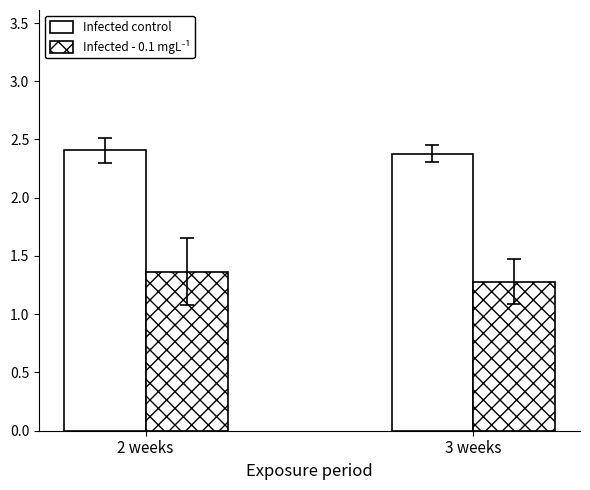

Which category has the highest value in the Infected - 0.1 mgL⁻¹ series?

2 weeks